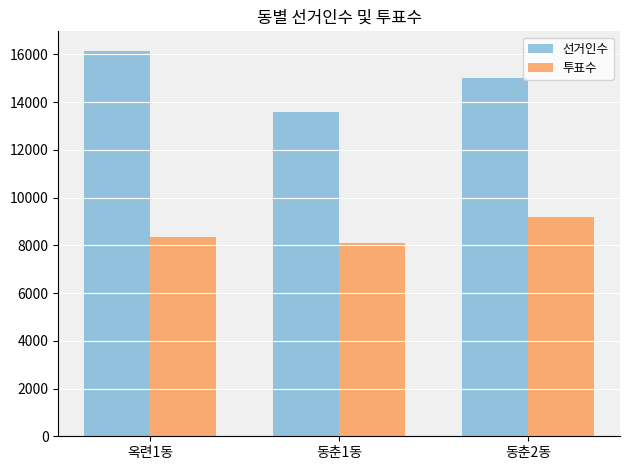

At which label does 선거인수 first exceed 15023?

옥련1동